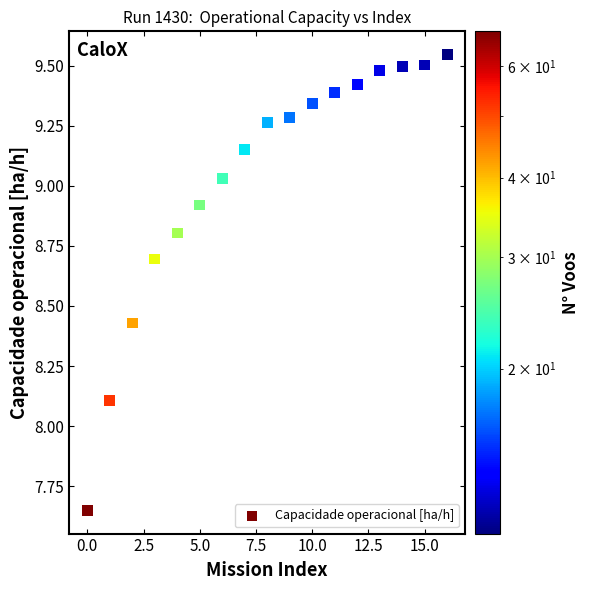

What Y value in the scatter plot is closest to 8?

8.1